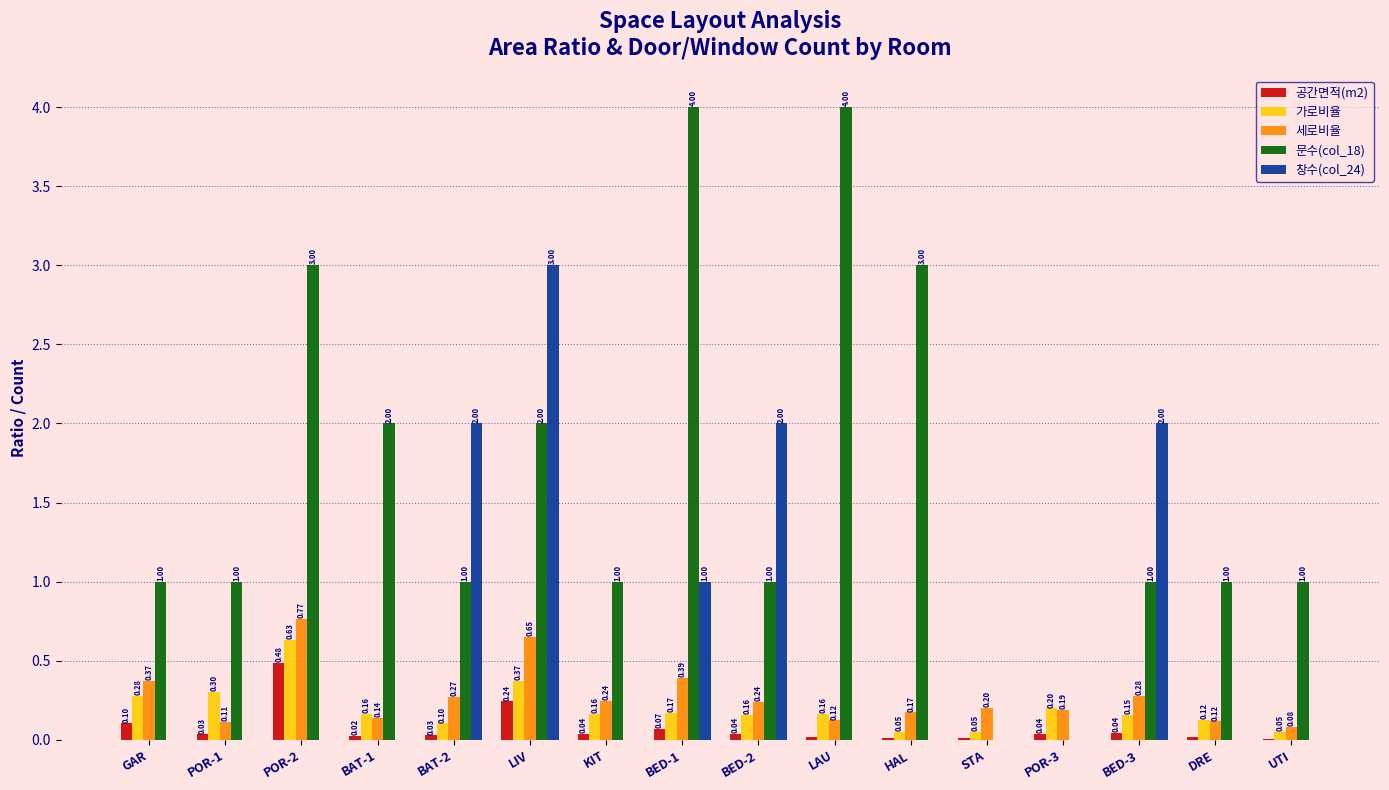

At which label is 공간면적(m2) closest to 0?

UTI